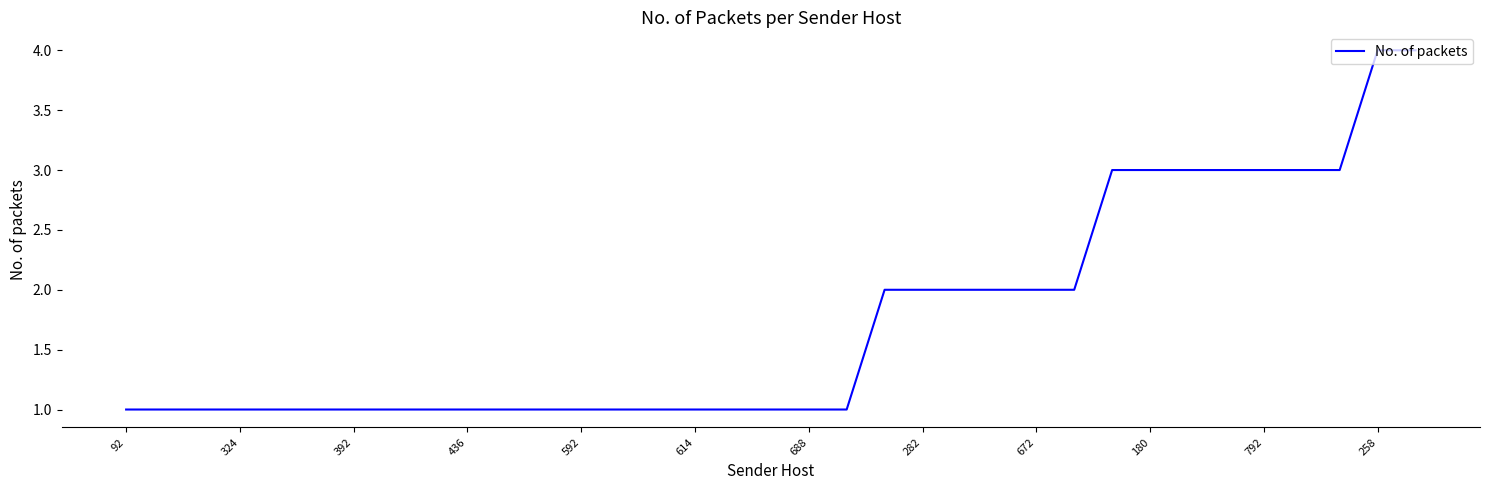

What is the greatest value displayed?

4